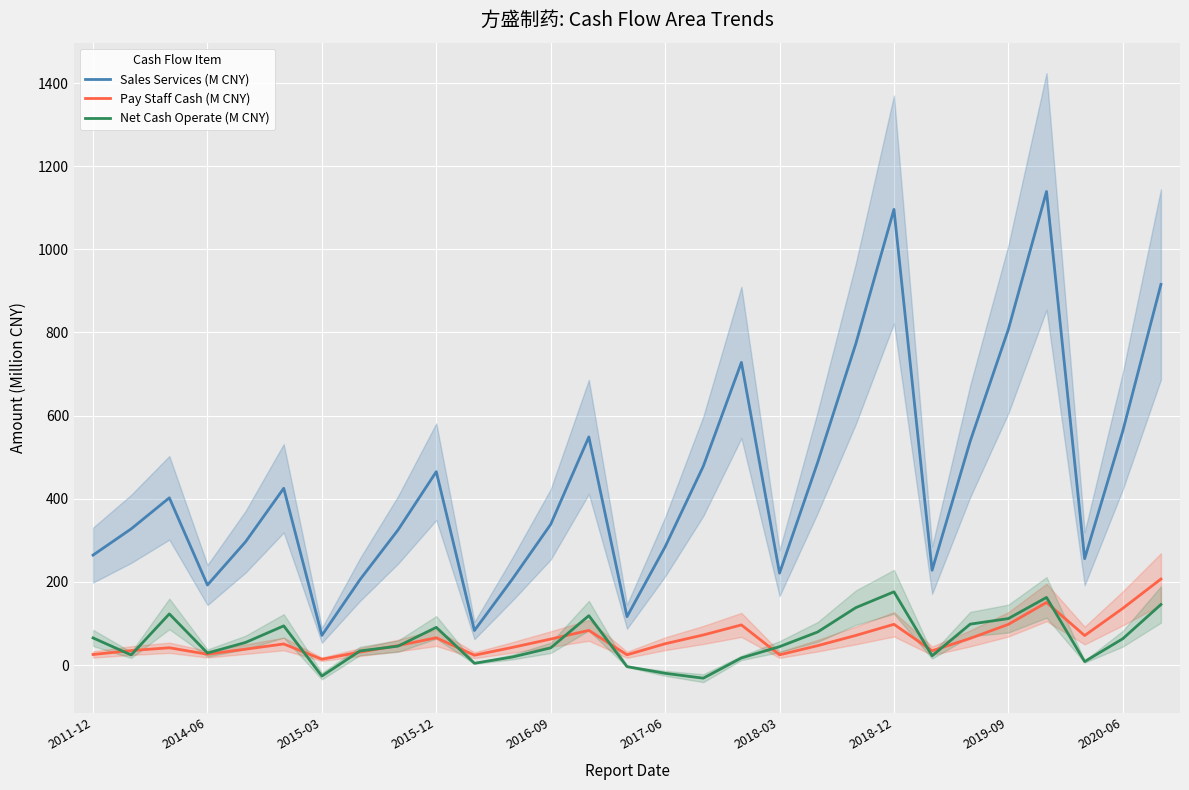

What is the spread (max minus min) of values at 16?

509.7